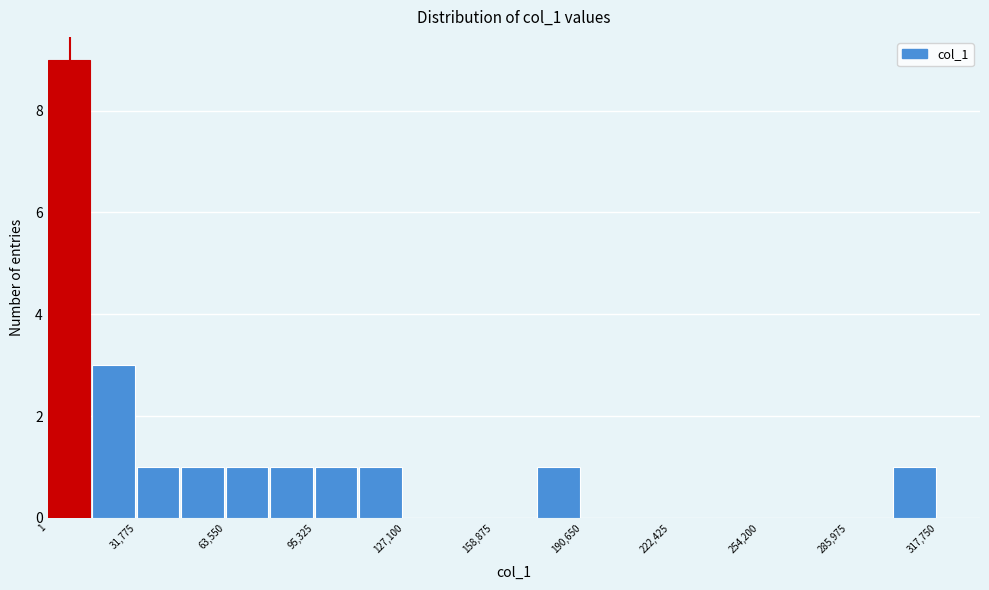

Around what value on the x-axis is the tallest bar? Give the approximate position of its centre, as read against the axis.

10000